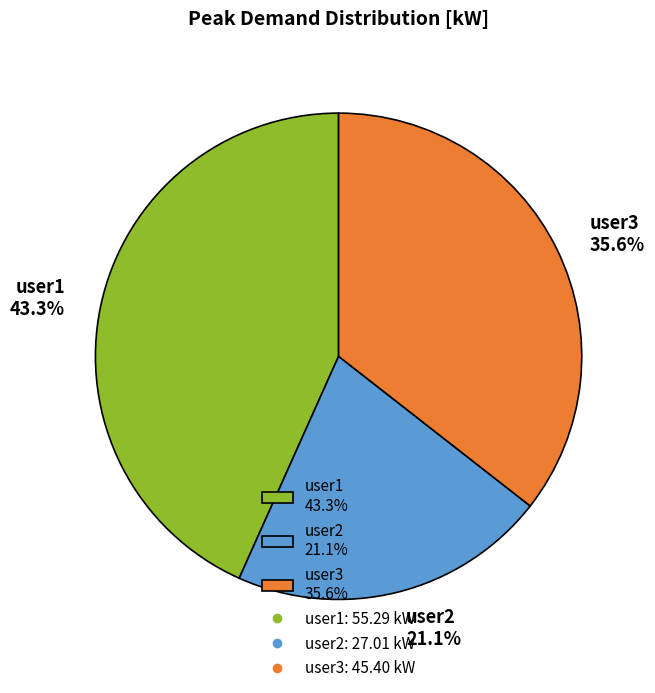

What percentage is the user1 slice, to the nearest percent?

43%